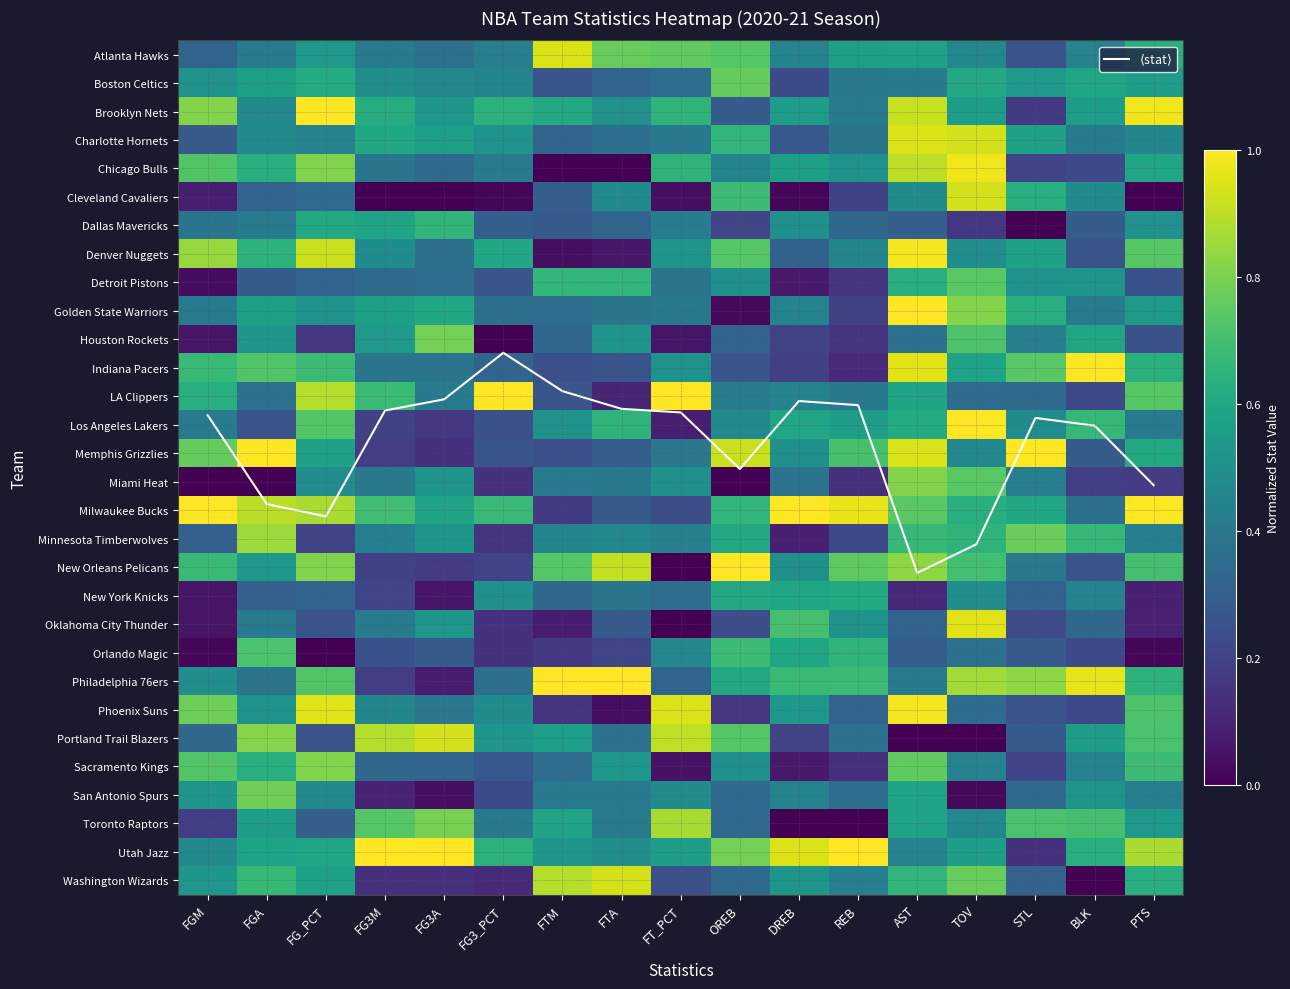

How many series are shown in this chart?

31